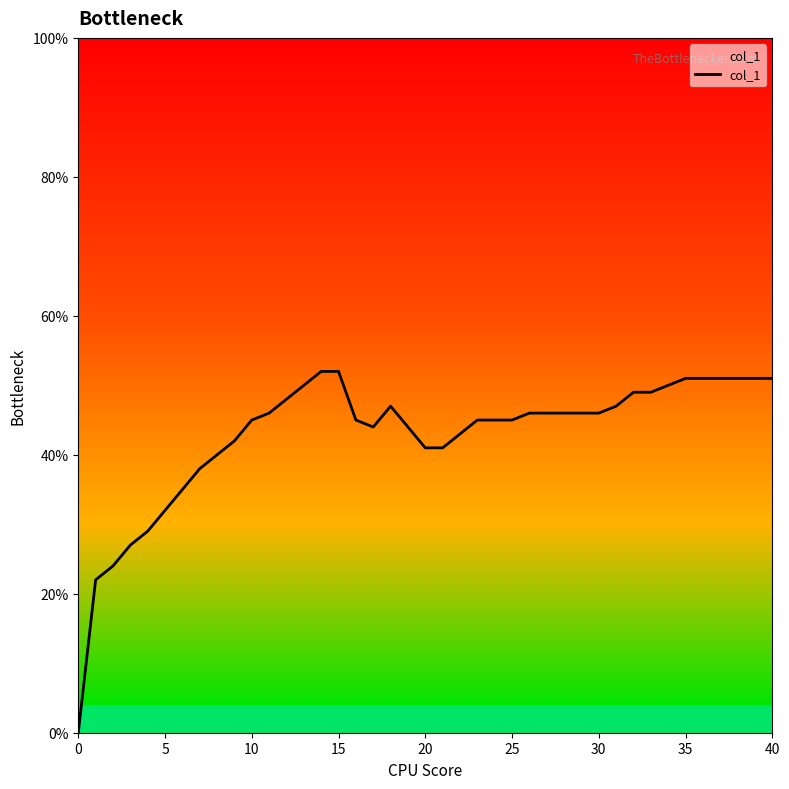

Which category has the highest value across all series?

14